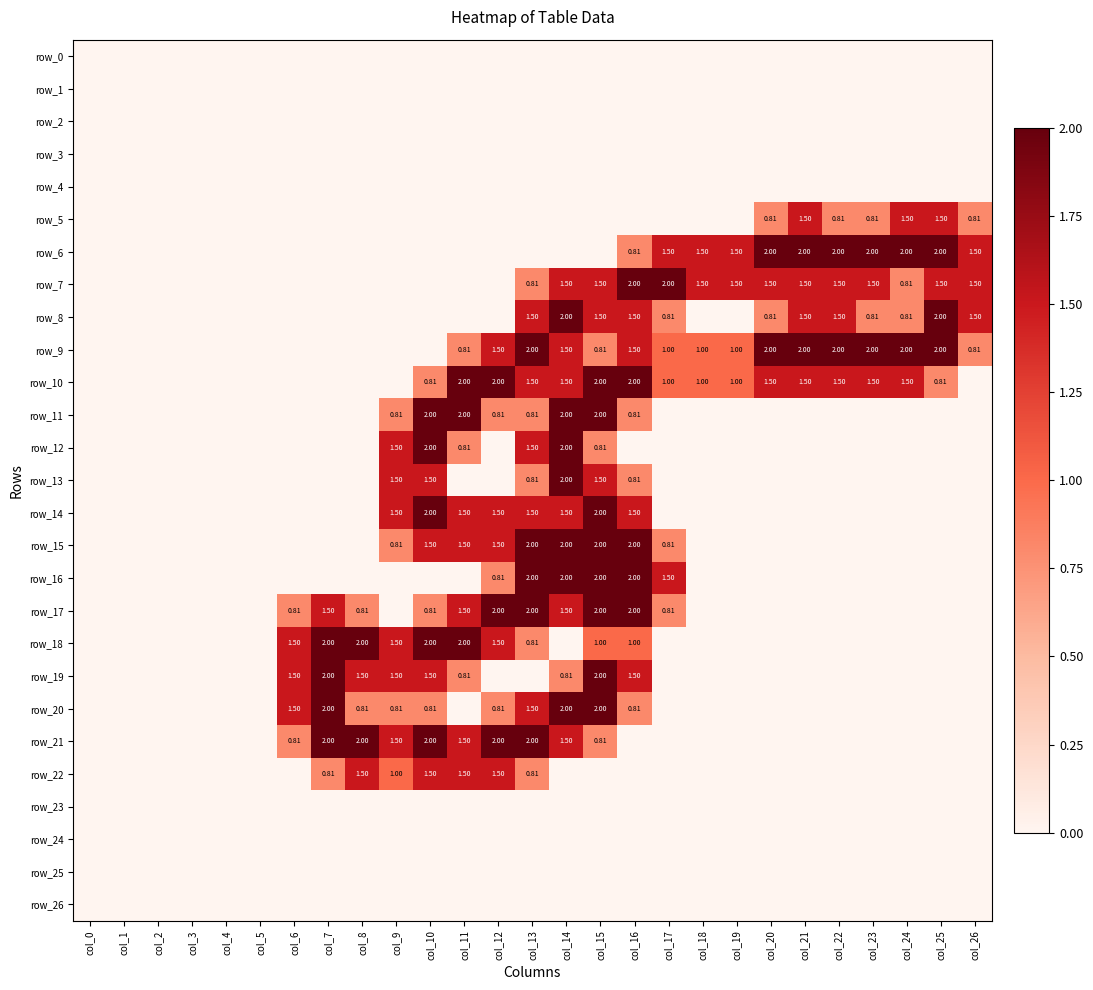

What is the sum of the row_22 values at col_15 and col_12?

1.5